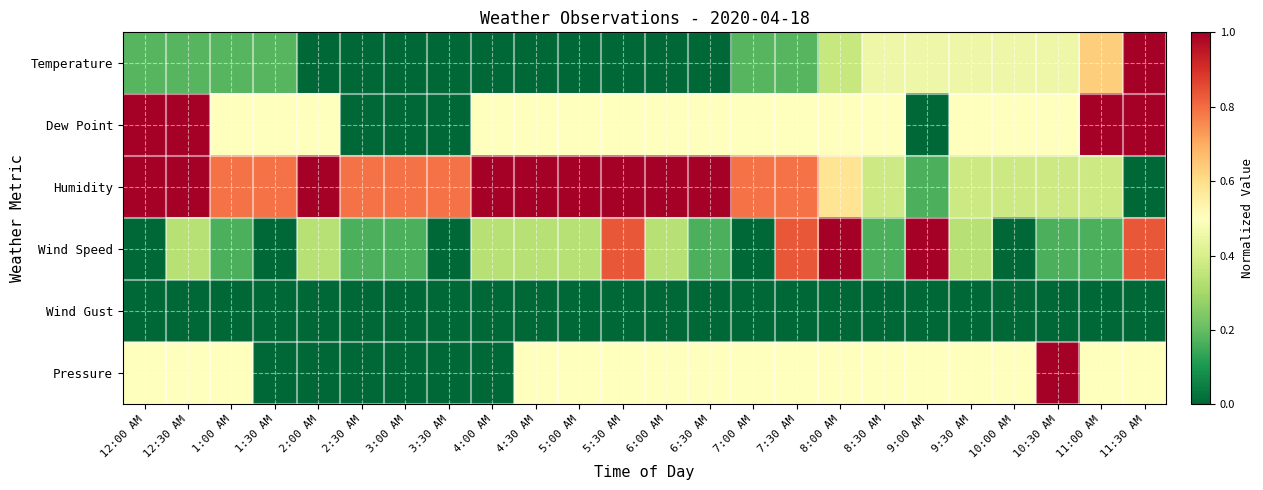

Reading left to right, what are all the values shown in this chart?

Temperature: 12:00 AM=0.2	12:30 AM=0.2	1:00 AM=0.2	1:30 AM=0.2	2:00 AM=0.0	2:30 AM=0.0	3:00 AM=0.0	3:30 AM=0.0	4:00 AM=0.0	4:30 AM=0.0	5:00 AM=0.0	5:30 AM=0.0	6:00 AM=0.0	6:30 AM=0.0	7:00 AM=0.2	7:30 AM=0.2	8:00 AM=0.4	8:30 AM=0.5	9:00 AM=0.5	9:30 AM=0.5	10:00 AM=0.5	10:30 AM=0.5	11:00 AM=0.6	11:30 AM=1.0
Dew Point: 12:00 AM=1.0	12:30 AM=1.0	1:00 AM=0.5	1:30 AM=0.5	2:00 AM=0.5	2:30 AM=0.0	3:00 AM=0.0	3:30 AM=0.0	4:00 AM=0.5	4:30 AM=0.5	5:00 AM=0.5	5:30 AM=0.5	6:00 AM=0.5	6:30 AM=0.5	7:00 AM=0.5	7:30 AM=0.5	8:00 AM=0.5	8:30 AM=0.5	9:00 AM=0.0	9:30 AM=0.5	10:00 AM=0.5	10:30 AM=0.5	11:00 AM=1.0	11:30 AM=1.0
Humidity: 12:00 AM=1.0	12:30 AM=1.0	1:00 AM=0.8	1:30 AM=0.8	2:00 AM=1.0	2:30 AM=0.8	3:00 AM=0.8	3:30 AM=0.8	4:00 AM=1.0	4:30 AM=1.0	5:00 AM=1.0	5:30 AM=1.0	6:00 AM=1.0	6:30 AM=1.0	7:00 AM=0.8	7:30 AM=0.8	8:00 AM=0.6	8:30 AM=0.4	9:00 AM=0.2	9:30 AM=0.4	10:00 AM=0.4	10:30 AM=0.4	11:00 AM=0.4	11:30 AM=0.0
Wind Speed: 12:00 AM=0.0	12:30 AM=0.3	1:00 AM=0.2	1:30 AM=0.0	2:00 AM=0.3	2:30 AM=0.2	3:00 AM=0.2	3:30 AM=0.0	4:00 AM=0.3	4:30 AM=0.3	5:00 AM=0.3	5:30 AM=0.8	6:00 AM=0.3	6:30 AM=0.2	7:00 AM=0.0	7:30 AM=0.8	8:00 AM=1.0	8:30 AM=0.2	9:00 AM=1.0	9:30 AM=0.3	10:00 AM=0.0	10:30 AM=0.2	11:00 AM=0.2	11:30 AM=0.8
Wind Gust: 12:00 AM=0.0	12:30 AM=0.0	1:00 AM=0.0	1:30 AM=0.0	2:00 AM=0.0	2:30 AM=0.0	3:00 AM=0.0	3:30 AM=0.0	4:00 AM=0.0	4:30 AM=0.0	5:00 AM=0.0	5:30 AM=0.0	6:00 AM=0.0	6:30 AM=0.0	7:00 AM=0.0	7:30 AM=0.0	8:00 AM=0.0	8:30 AM=0.0	9:00 AM=0.0	9:30 AM=0.0	10:00 AM=0.0	10:30 AM=0.0	11:00 AM=0.0	11:30 AM=0.0
Pressure: 12:00 AM=0.5	12:30 AM=0.5	1:00 AM=0.5	1:30 AM=0.0	2:00 AM=0.0	2:30 AM=0.0	3:00 AM=0.0	3:30 AM=0.0	4:00 AM=0.0	4:30 AM=0.5	5:00 AM=0.5	5:30 AM=0.5	6:00 AM=0.5	6:30 AM=0.5	7:00 AM=0.5	7:30 AM=0.5	8:00 AM=0.5	8:30 AM=0.5	9:00 AM=0.5	9:30 AM=0.5	10:00 AM=0.5	10:30 AM=1.0	11:00 AM=0.5	11:30 AM=0.5